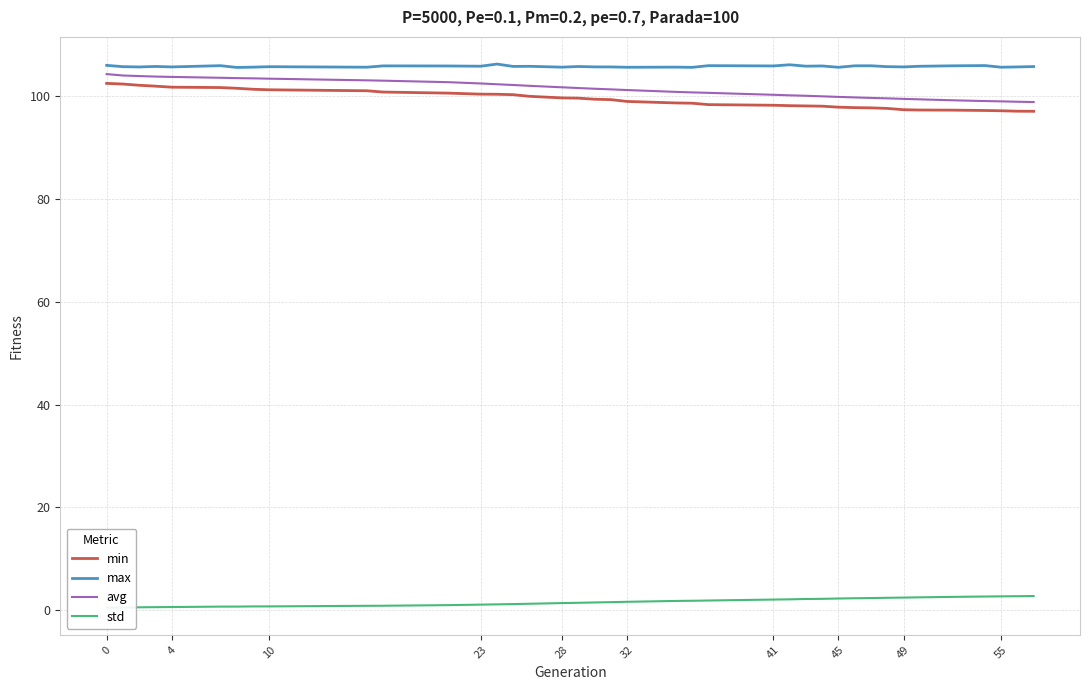

True or false: min and max intersect in this chart.

False